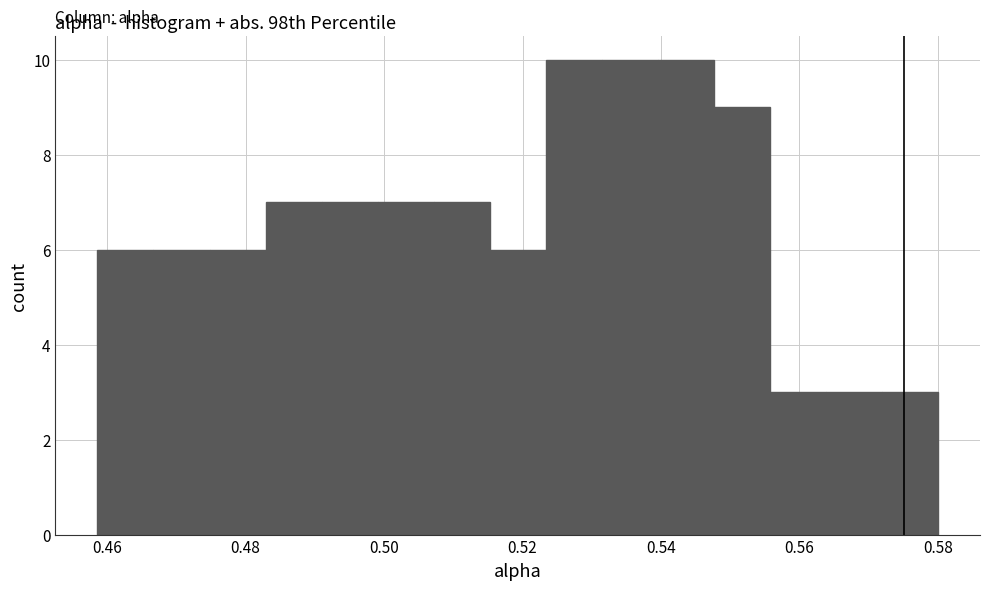

Reading left to right, transcribe this chart: for each bar, give the range it covers on the x-axis and its height. Neither the bar edges nor the heights are printed on the chart, so give them approximately, as read against the axes.

0.458 to 0.466: 6
0.466 to 0.474: 6
0.474 to 0.482: 6
0.482 to 0.490: 7
0.490 to 0.500: 7
0.500 to 0.508: 7
0.508 to 0.516: 7
0.516 to 0.524: 6
0.524 to 0.532: 10
0.532 to 0.540: 10
0.540 to 0.548: 10
0.548 to 0.556: 9
0.556 to 0.564: 3
0.564 to 0.572: 3
0.572 to 0.580: 3